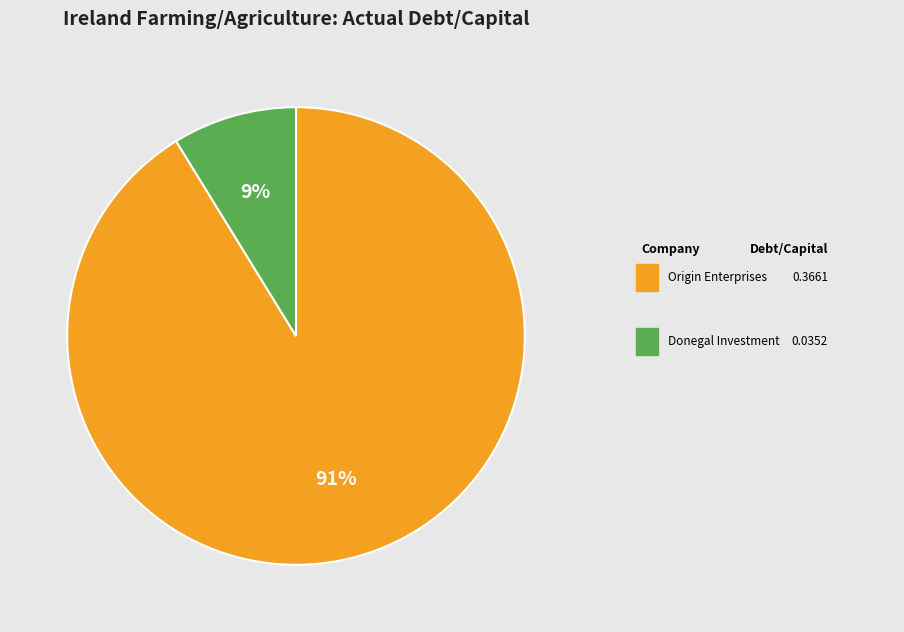

How many slices are in this pie chart?

2